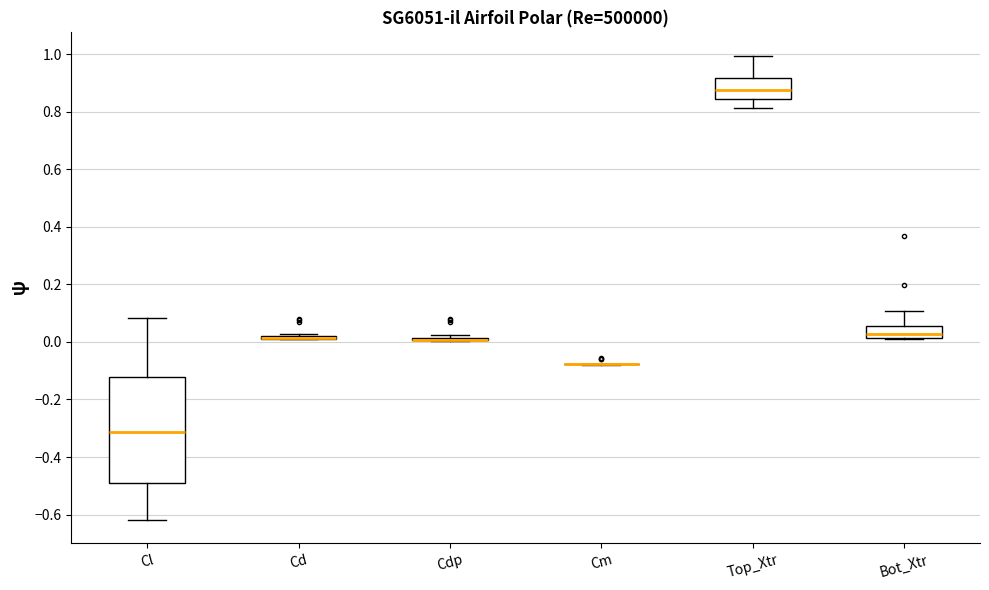

Where is the upper edge of the box for Bot_Xtr on the y-axis? The values are not printed on the chart, so give them approximately, as read against the axis.

0.06